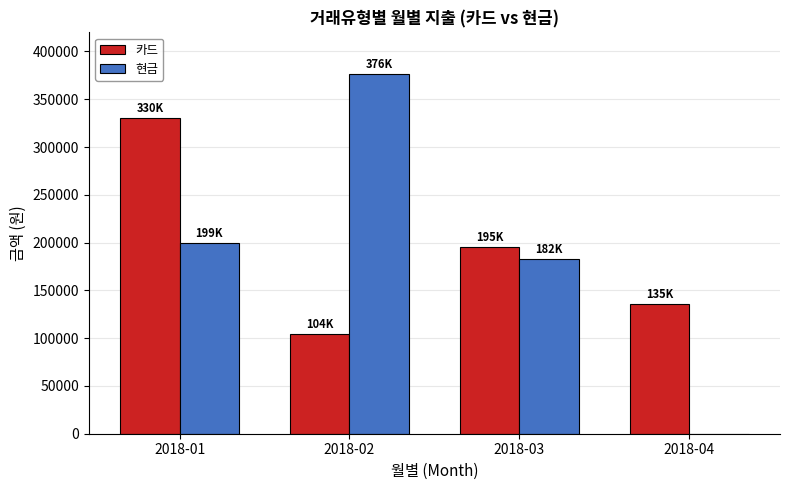

At which category does the chart reach its peak across all series?

2018-02